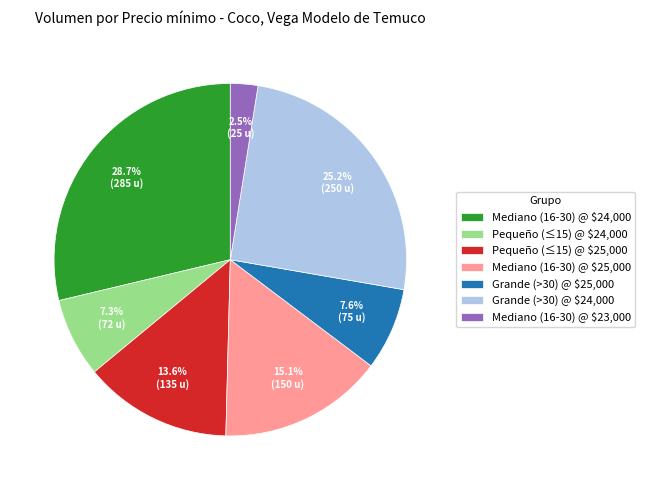

What portion of the pie excludes Grande (>30) @ $25,000?

92.4%